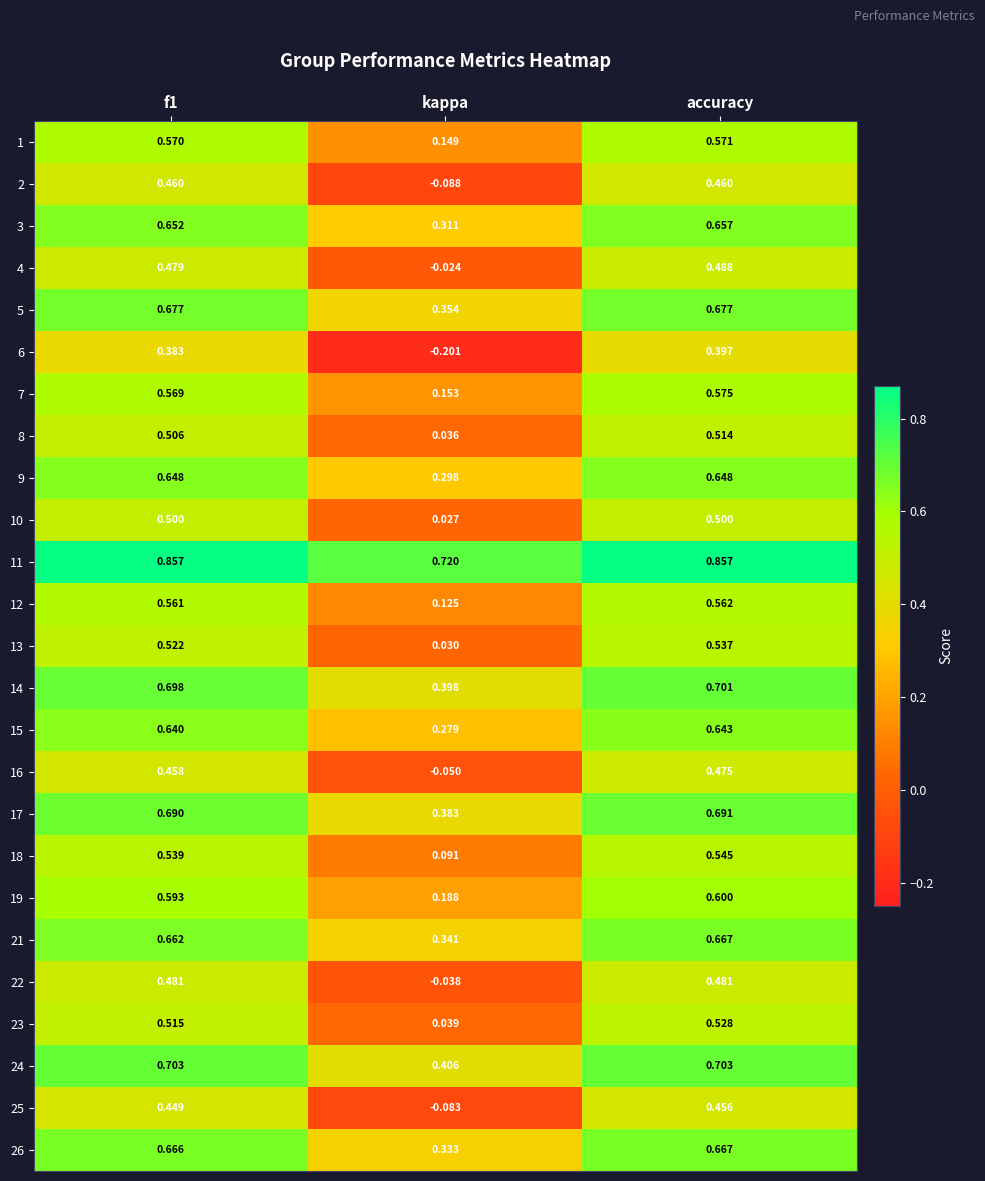

What is the difference between the highest and lowest values at f1?

0.5